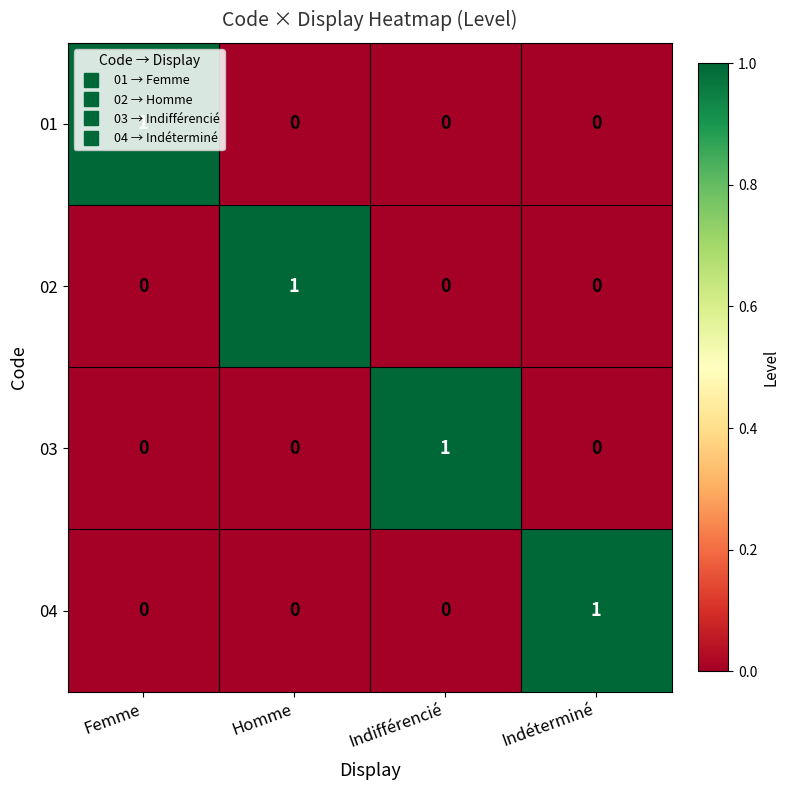

At how many categories does at least one series exceed 0?

4